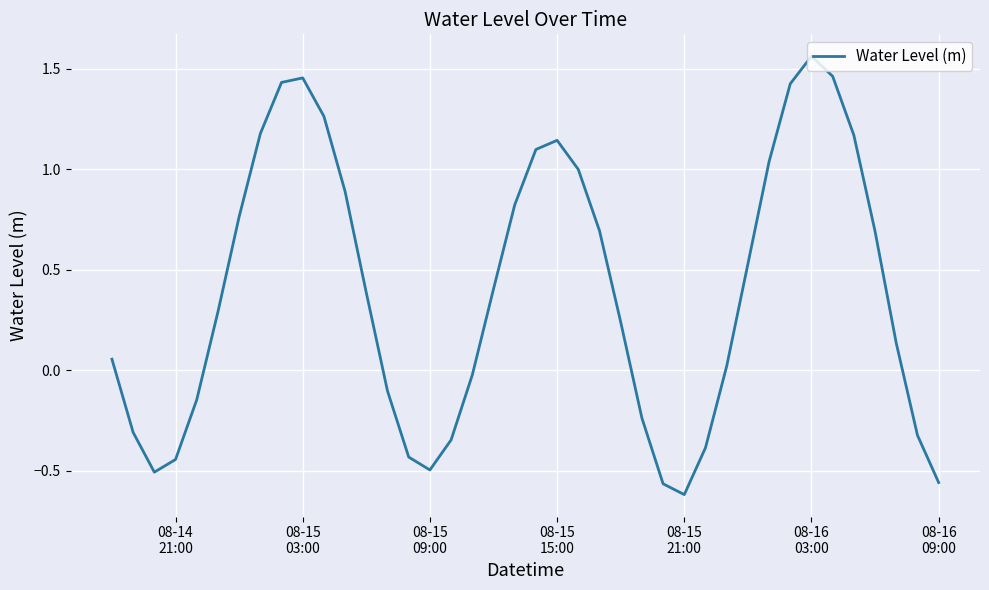

What is the difference between the maximum and minimum values?

2.2